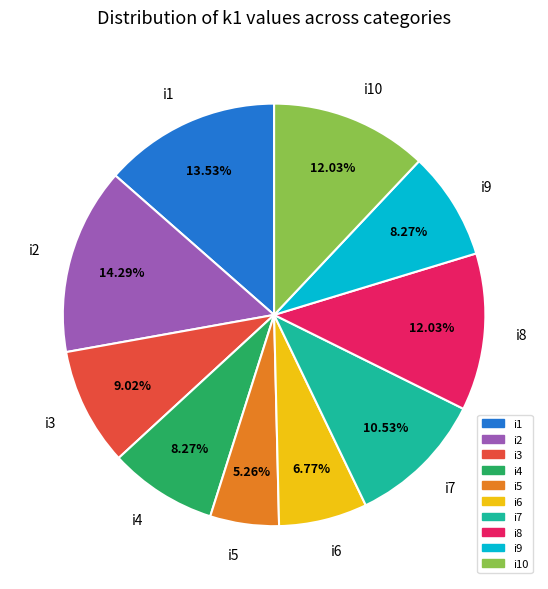

To the nearest percent, what is the average slice percentage?

10%